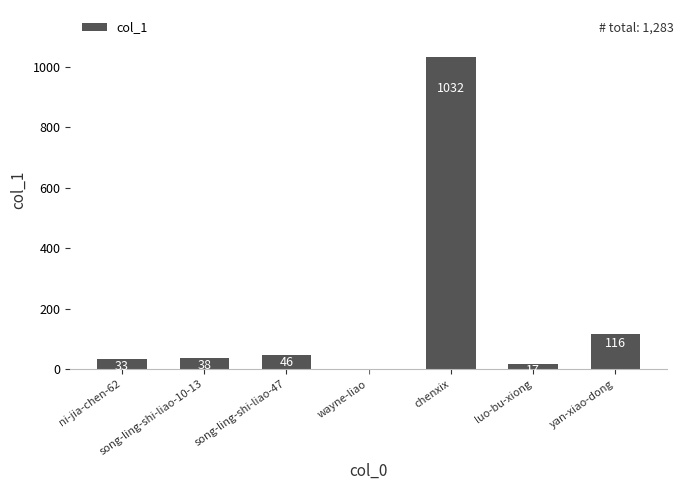

How many series are shown in this chart?

1